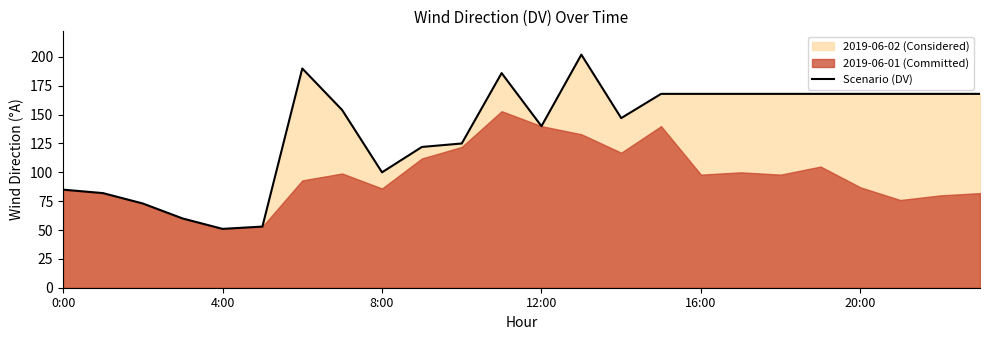

At which category does the chart reach its peak across all series?

13